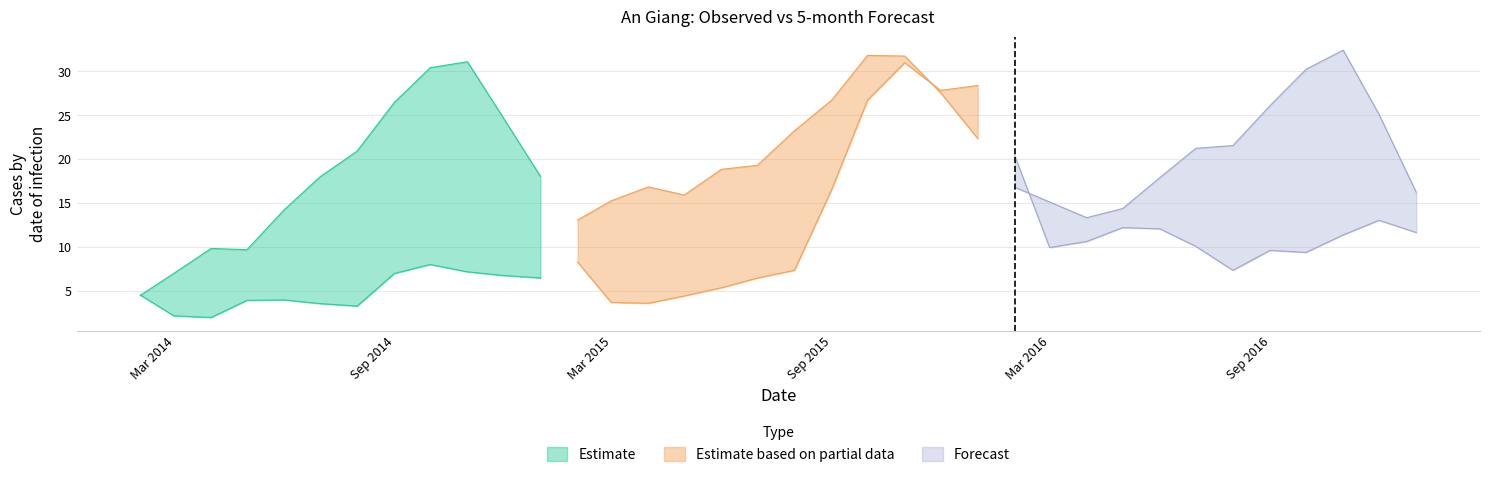

Reading left to right, what are all the values shown in this chart?

Observed: 4.5	2.2	2.0	3.9	4.0	3.6	3.3	7.0	8.0	7.2	6.8	6.5	8.3	3.7	3.6	4.4	5.4	6.5	7.4	16.5	26.7	31.0	27.8	28.4	20.4	10.0	10.6	12.2	12.1	10.1	7.4	9.6	9.4	11.4	13.1	11.7
5-month: 4.5	7.0	9.8	9.7	14.3	18.0	20.9	26.5	30.4	31.1	24.7	18.0	13.1	15.3	16.9	15.9	18.9	19.3	23.3	26.7	31.8	31.8	27.6	22.4	16.8	15.1	13.4	14.4	17.9	21.3	21.6	26.1	30.2	32.4	25.1	16.3